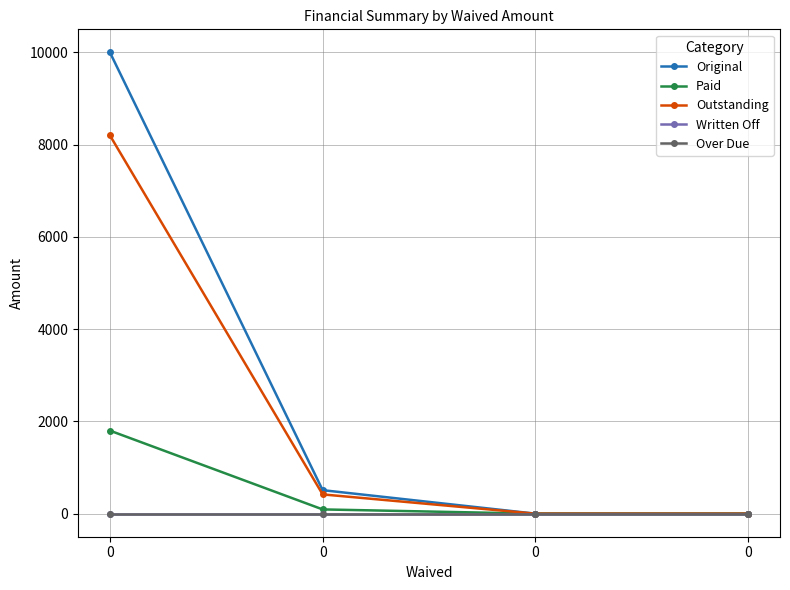

Reading right to left, what are all the values shown in this chart?

Original: 0=0.0	0=0.0	0=509.4	0=10000.0
Paid: 0=0.0	0=0.0	0=92.0	0=1800.0
Outstanding: 0=0.0	0=0.0	0=417.5	0=8200.0
Written Off: 0=0.0	0=0.0	0=0.0	0=0.0
Over Due: 0=0.0	0=0.0	0=0.0	0=0.0